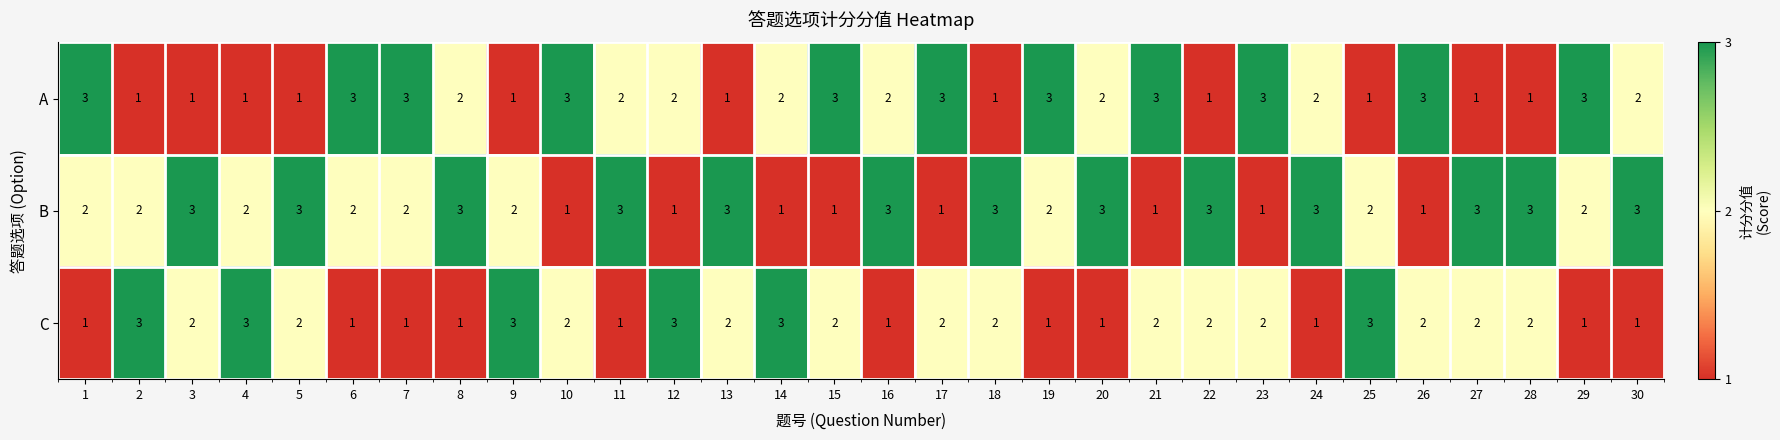

What is the total value across all series at 16?

6